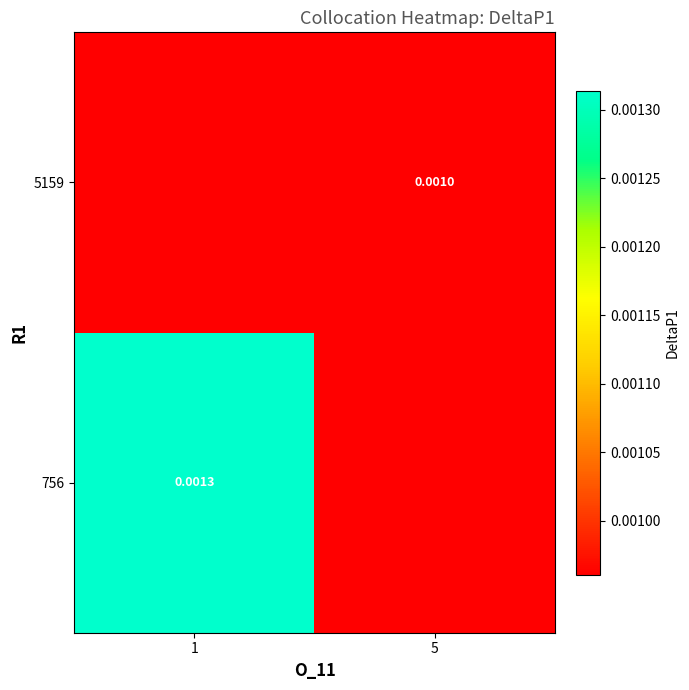

At which category is the sum across all series the highest?

1